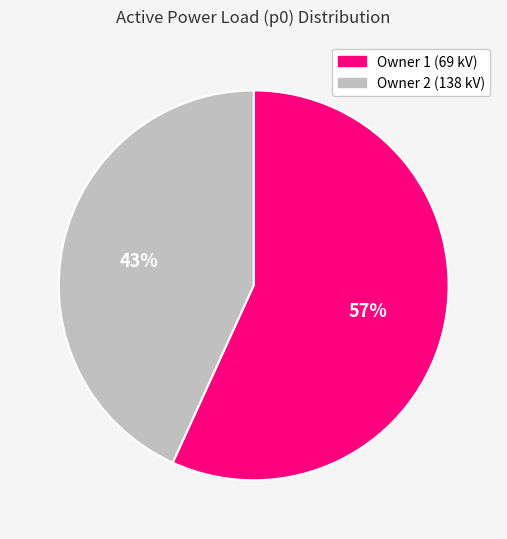

To the nearest percent, what is the average slice percentage?

50%